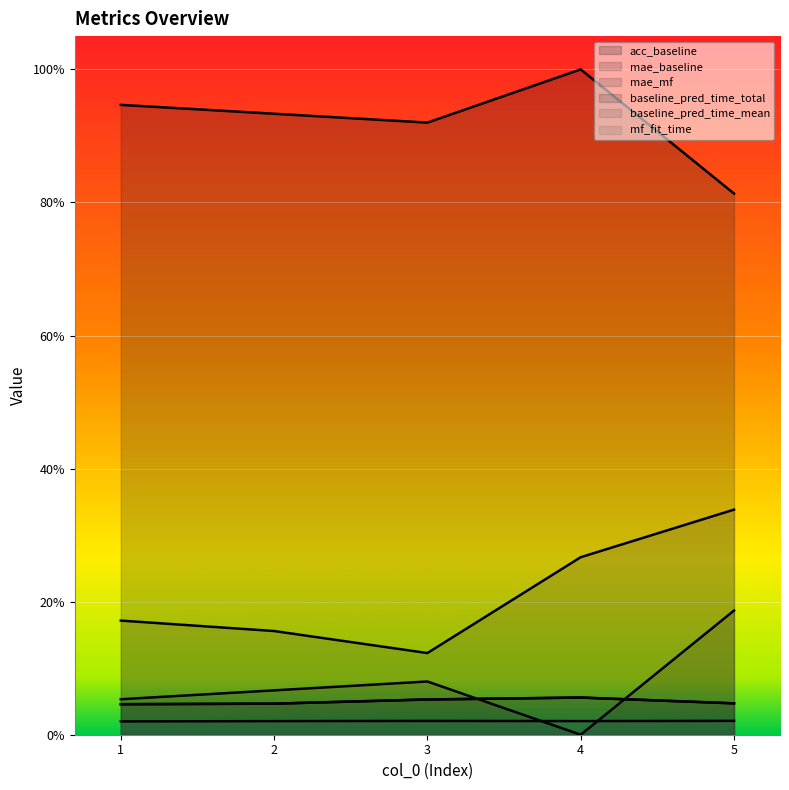

How many series are shown in this chart?

6